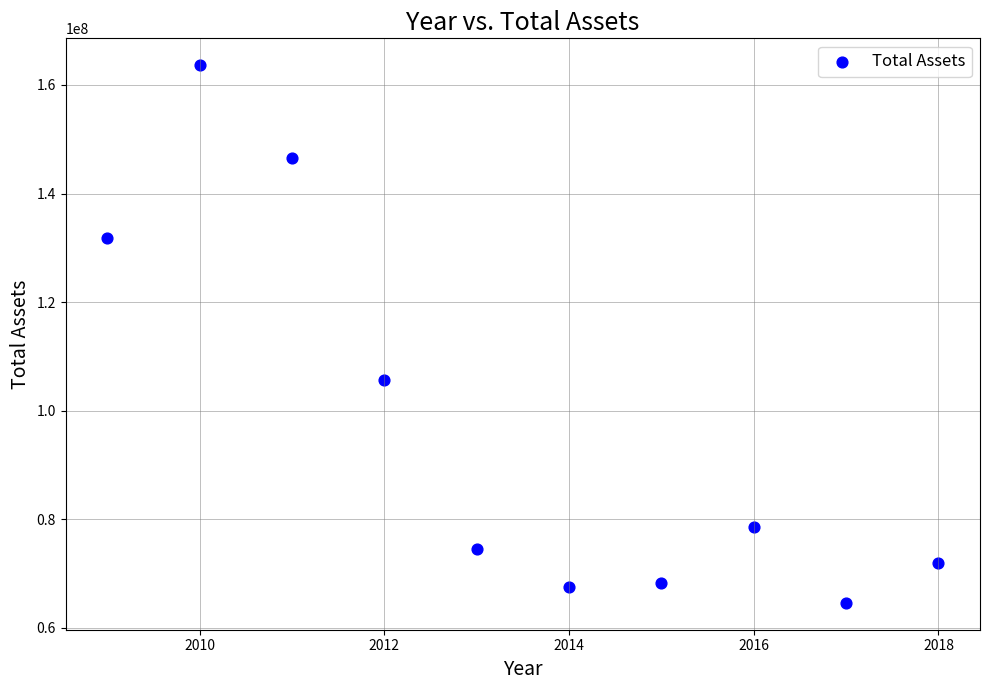

What is the average X value?

2014